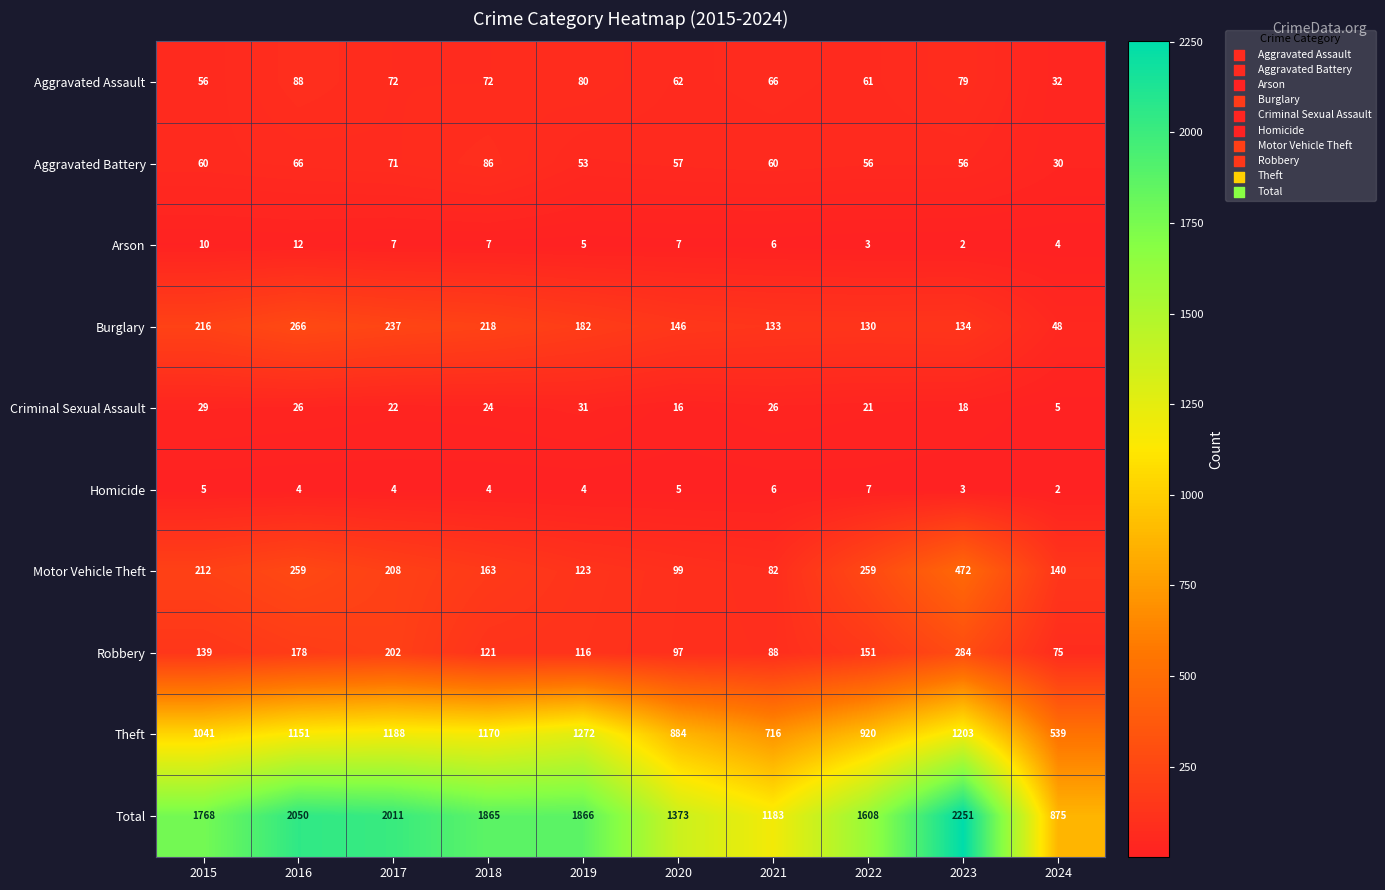

Which series has the widest spread of values?

Total